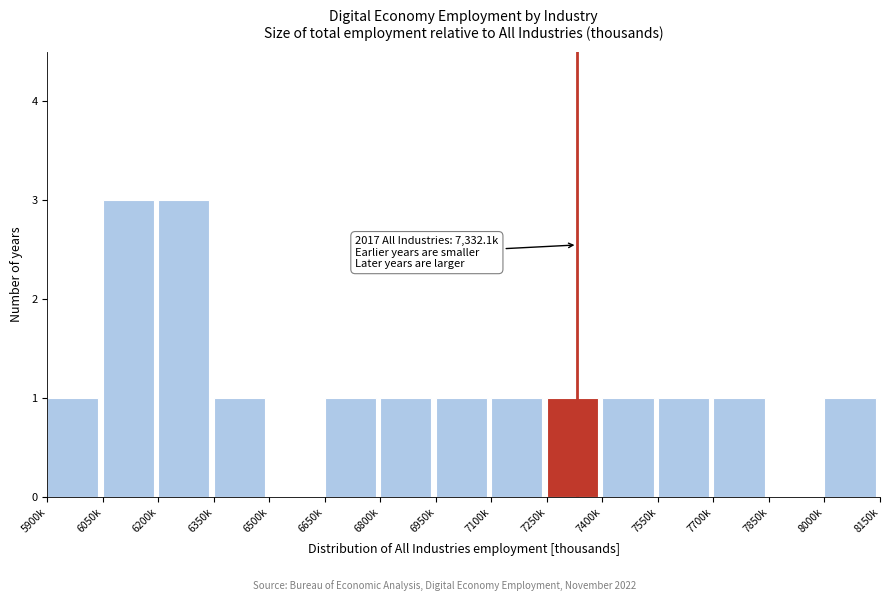

Reading left to right, extract all data points from this chart.

5900k=1	6050k=3	6200k=3	6350k=1	6500k=0	6650k=1	6800k=1	6950k=1	7100k=1	7250k=1	7400k=1	7550k=1	7700k=1	7850k=0	8000k=1